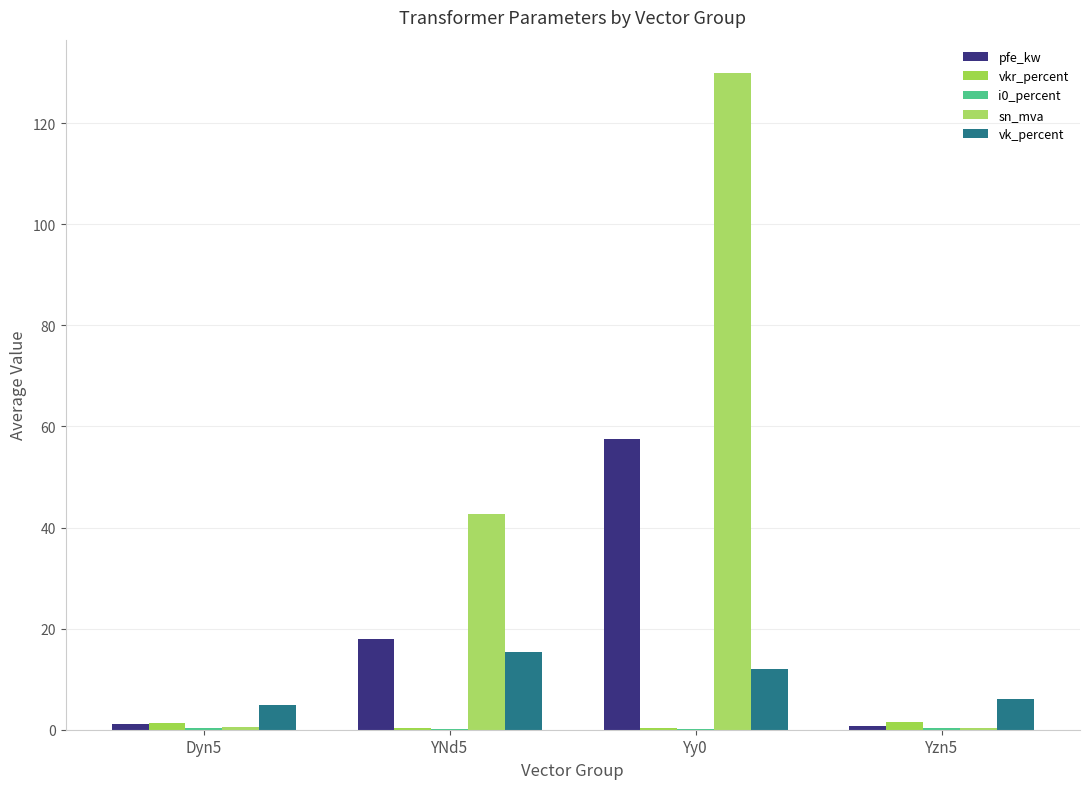

How many categories are shown in the chart?

4